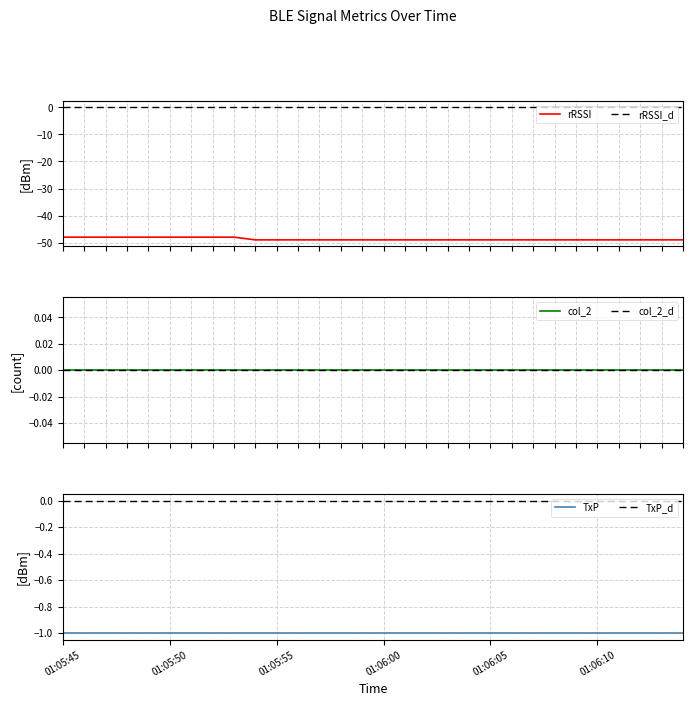

What is the total value across all series at 27?

-50